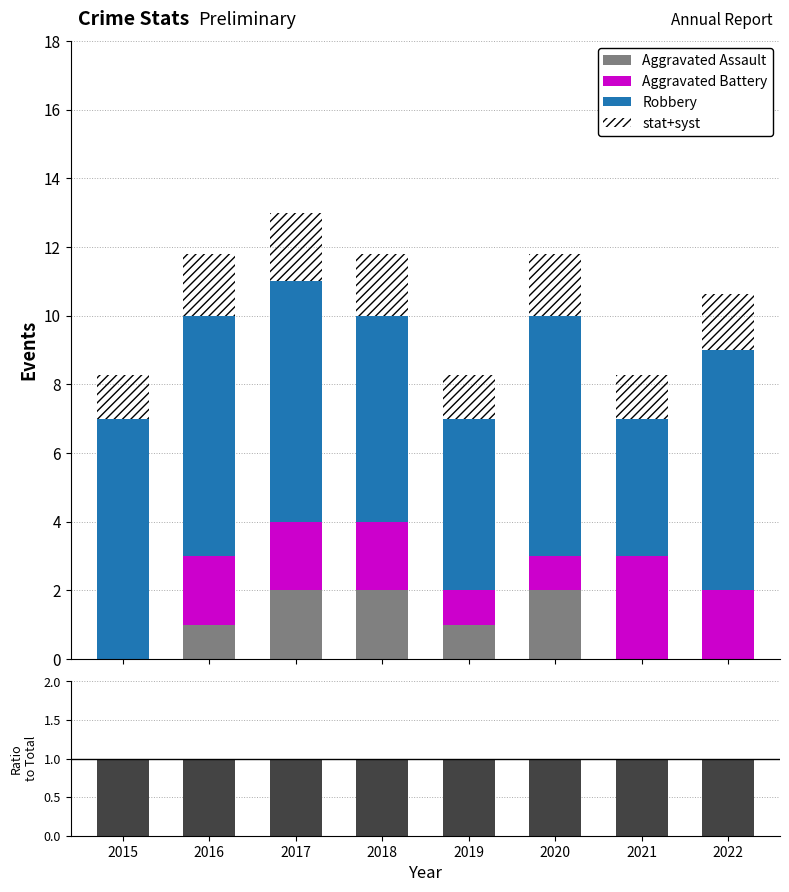

Which category has the highest value in the Aggravated Battery series?

2021